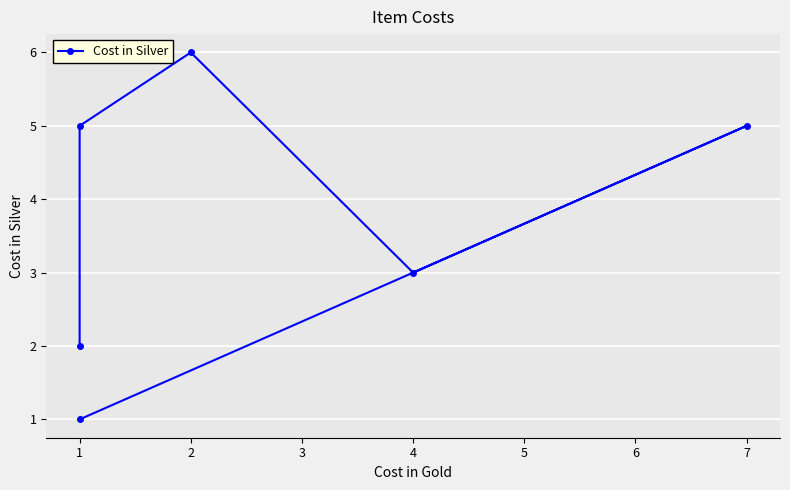

How many lines are shown in the chart?

1